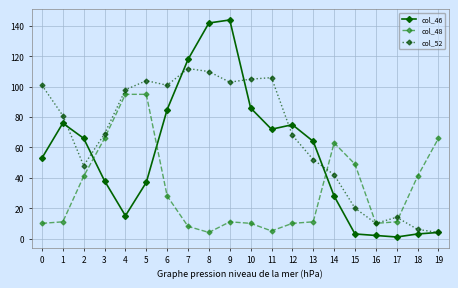

Between which two adjacent categories do col_48 and col_46 first intersect?

2 and 3